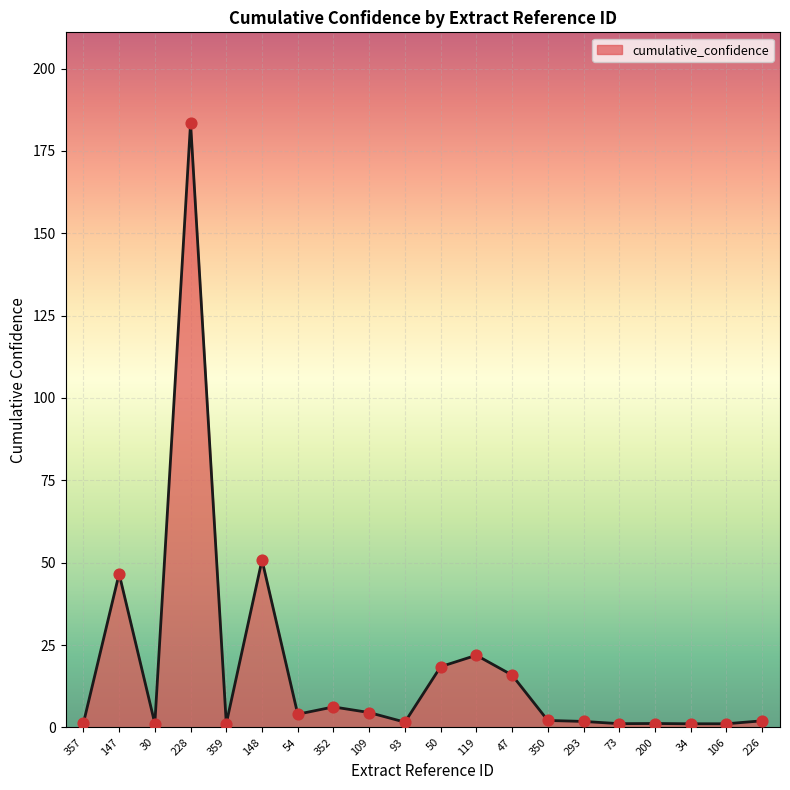

What is the change in value from 147 to 106?

-45.5